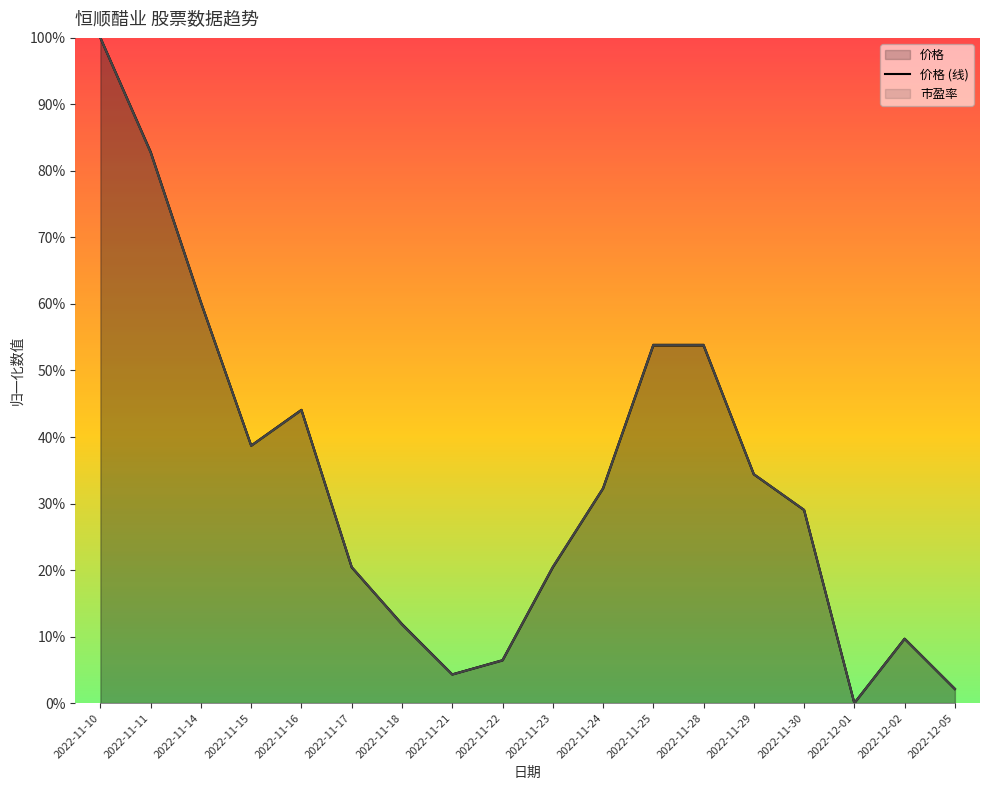

Does the chart display data point markers on the line(s)?

No